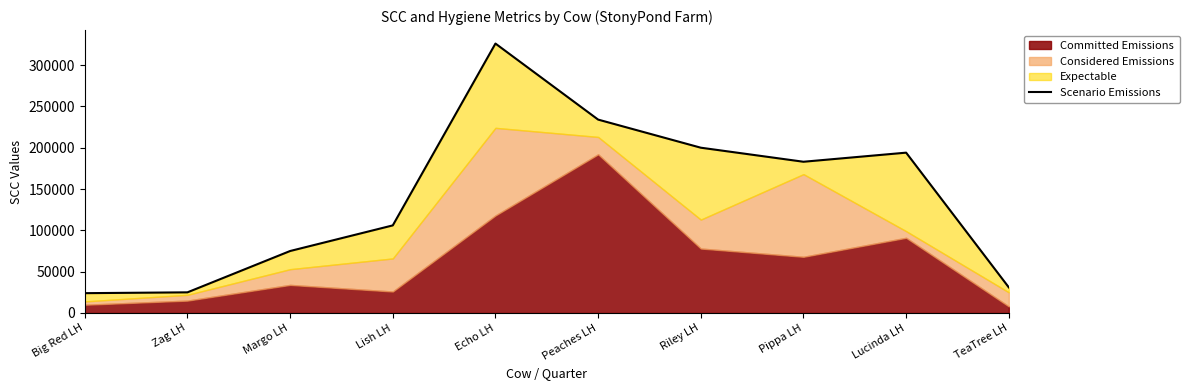

How many data points are less than 183000?

5